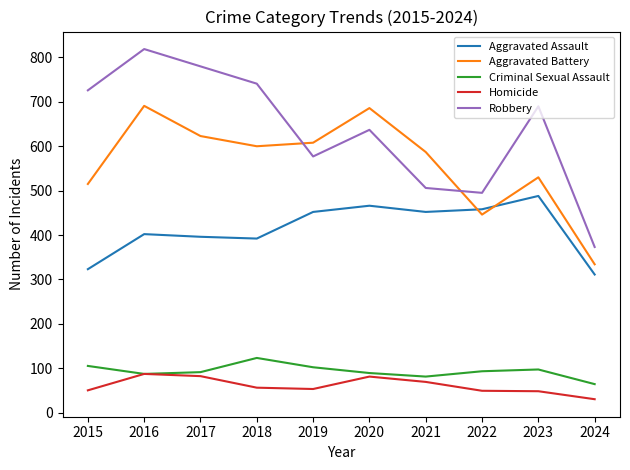

Rank the series by their maximum value, from lowest to highest.

Homicide, Criminal Sexual Assault, Aggravated Assault, Aggravated Battery, Robbery